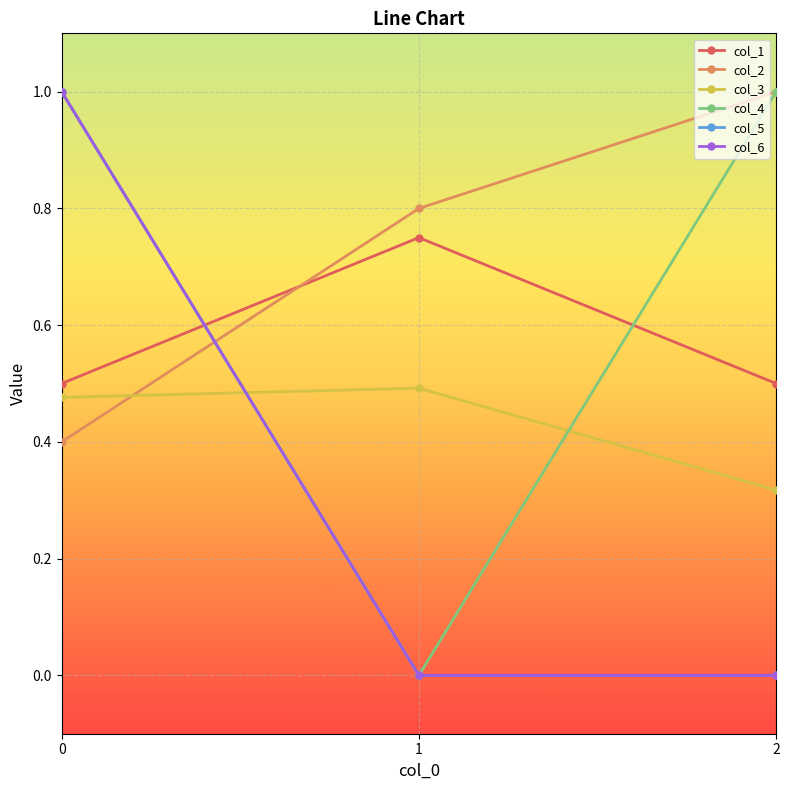

Reading left to right, list all the values displayed in this chart.

col_1: 0=0.5	1=0.8	2=0.5
col_2: 0=0.4	1=0.8	2=1.0
col_3: 0=0.5	1=0.5	2=0.3
col_4: 0=1.0	1=-0.0	2=1.0
col_5: 0=1.0	1=-0.0	2=0.0
col_6: 0=1.0	1=0.0	2=0.0